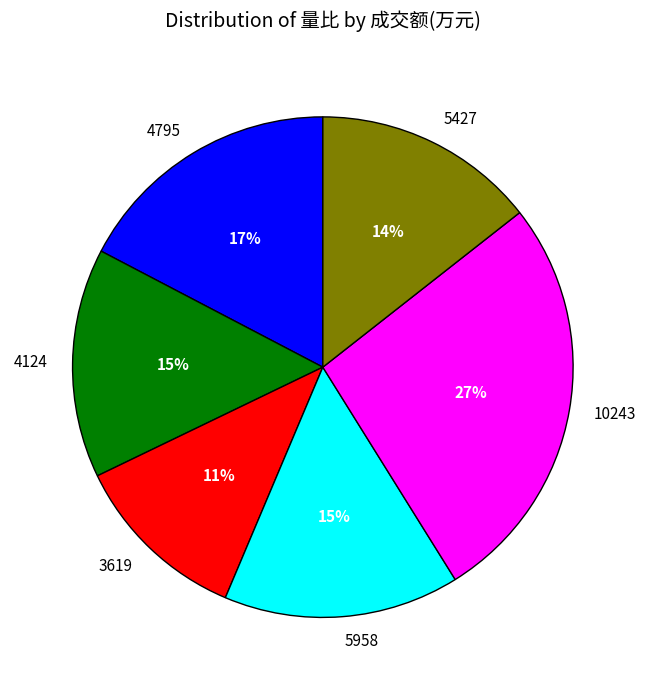

Between 5427 and 10243, which is larger?

10243